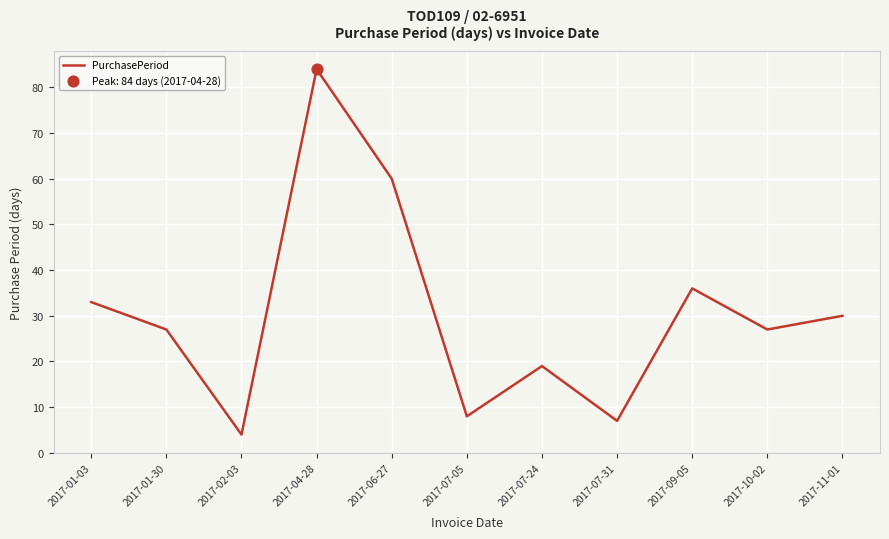

Which has a higher value, 2017-07-05 or 2017-01-30?

2017-01-30